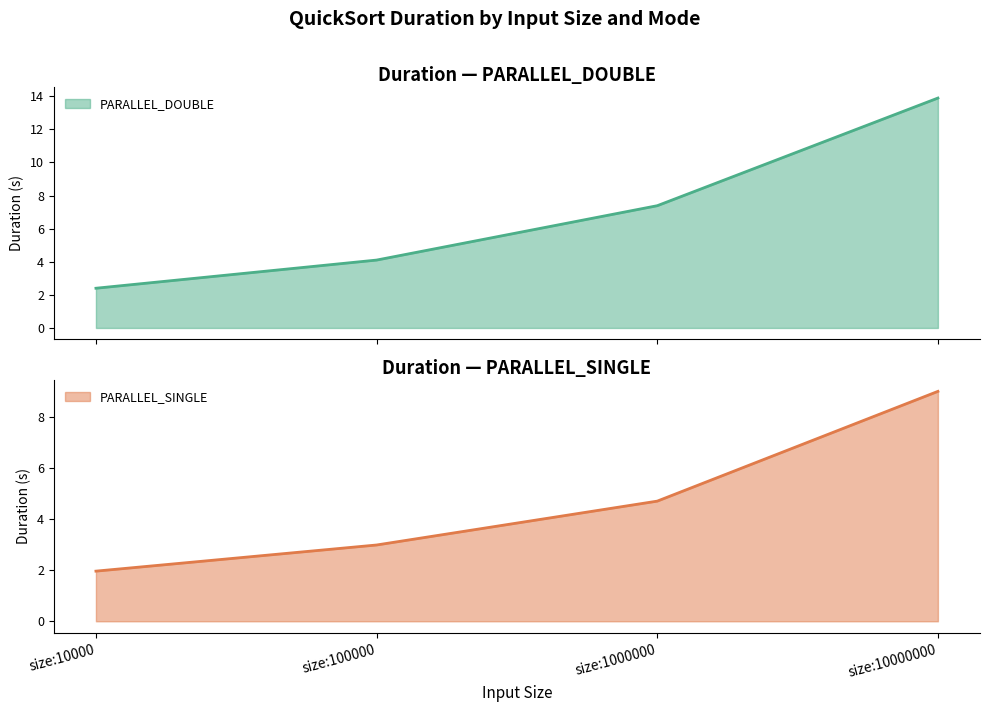

True or false: PARALLEL_SINGLE and PARALLEL_DOUBLE cross at least once.

False